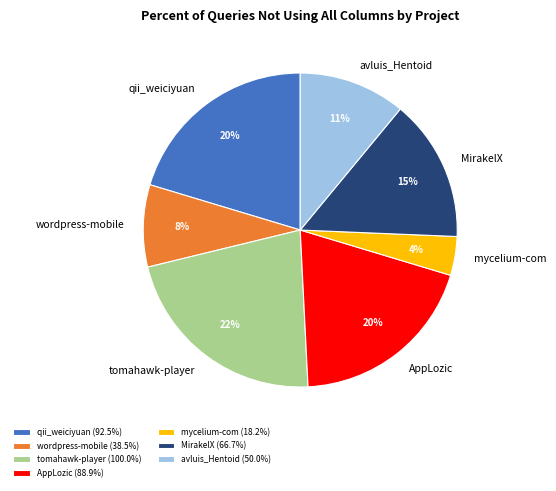

Do mycelium-com and qii_weiciyuan together represent more than half of the pie?

No